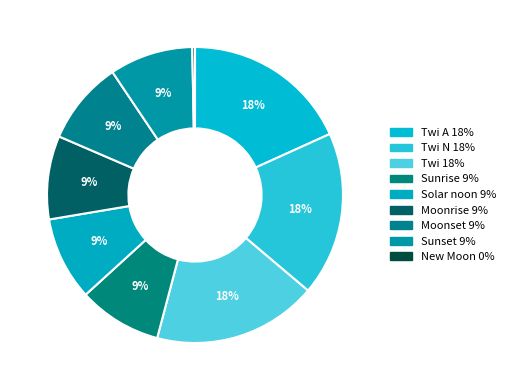

How many segments does this pie chart have?

9